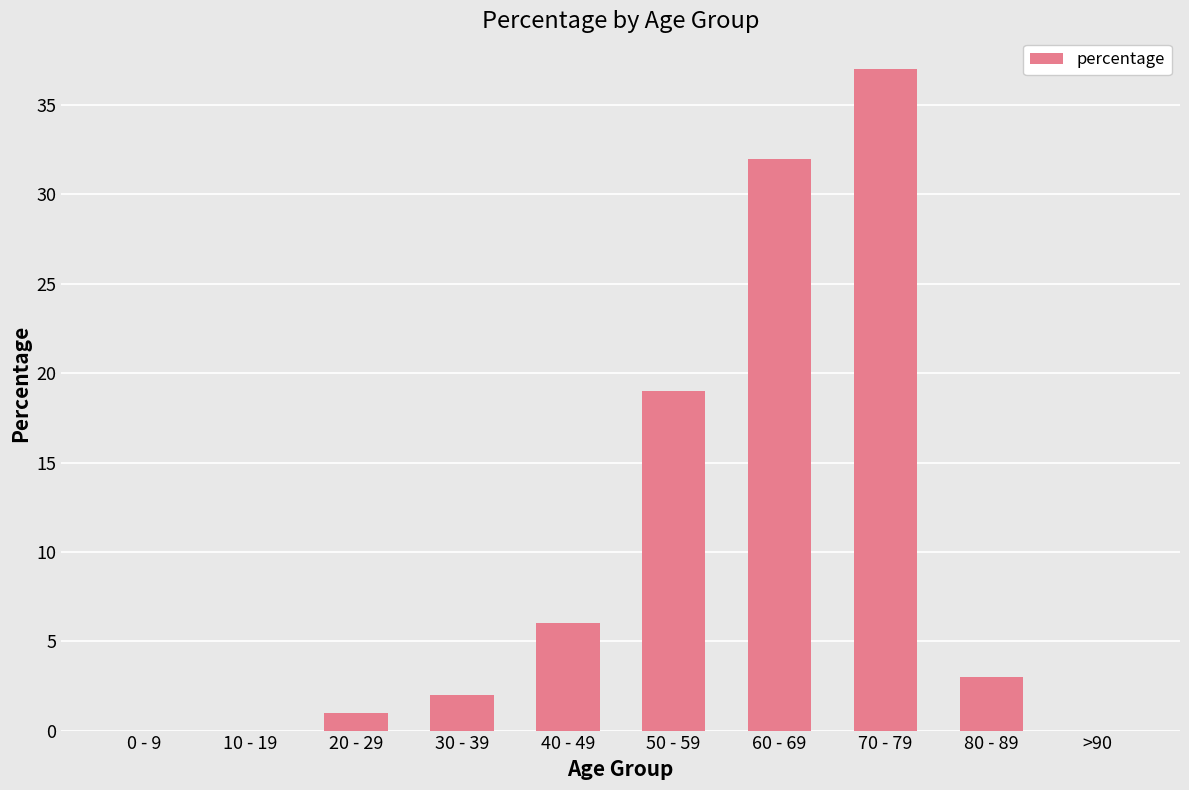

Reading right to left, what are all the values shown in this chart?

0	3	37	32	19	6	2	1	0	0